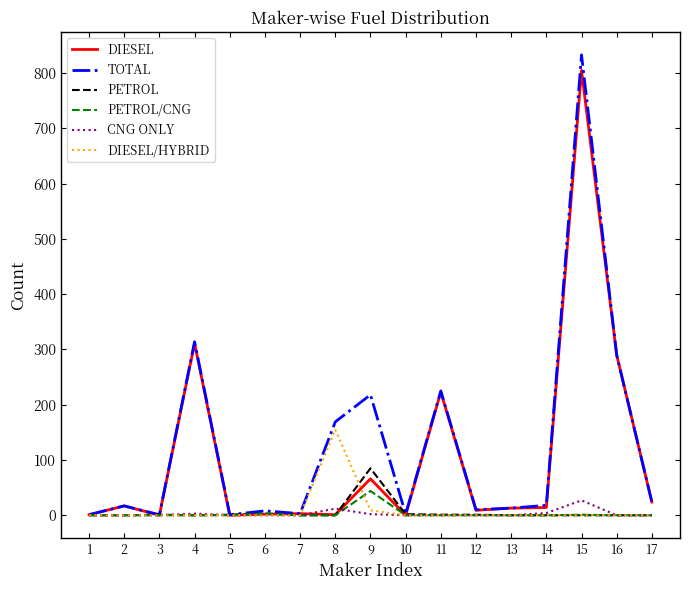

At how many categories does at least one series exceed 560?

1